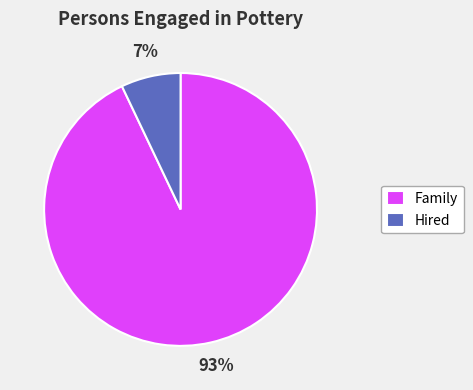

How many segments does this pie chart have?

2